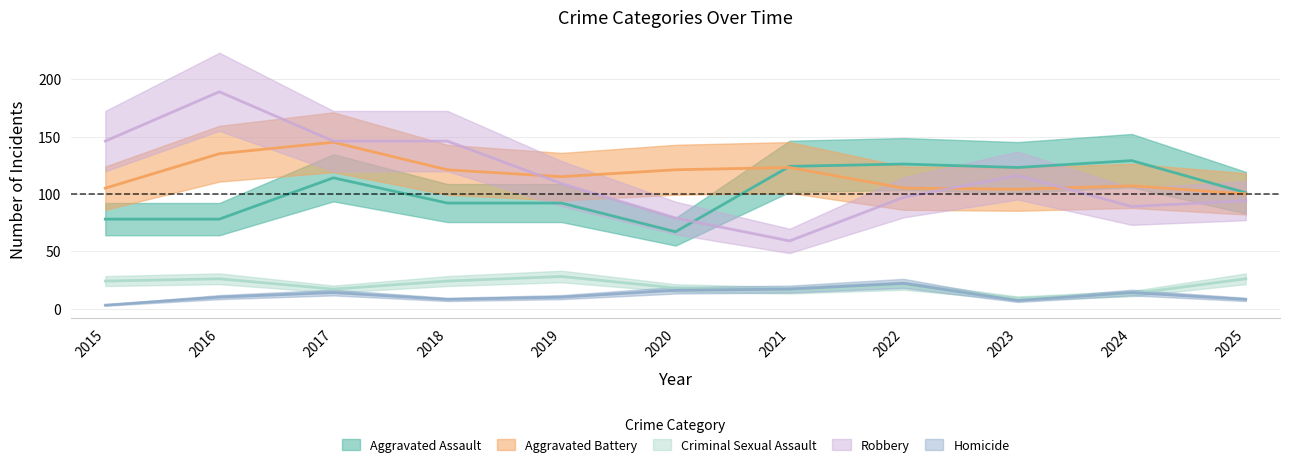

True or false: Homicide has more than 2 interior local peaks.

True